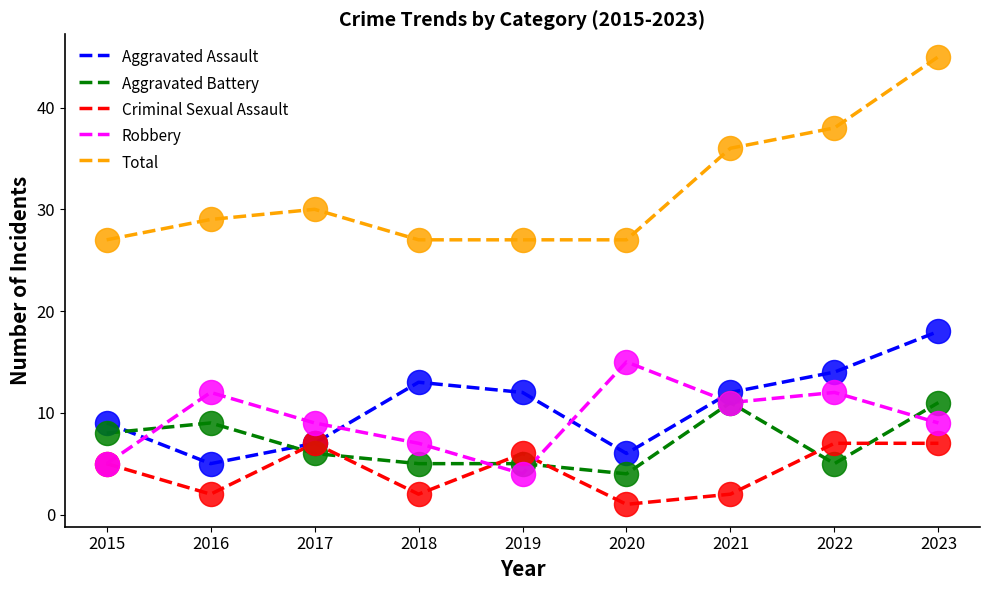

At which category is the sum across all series the highest?

2023